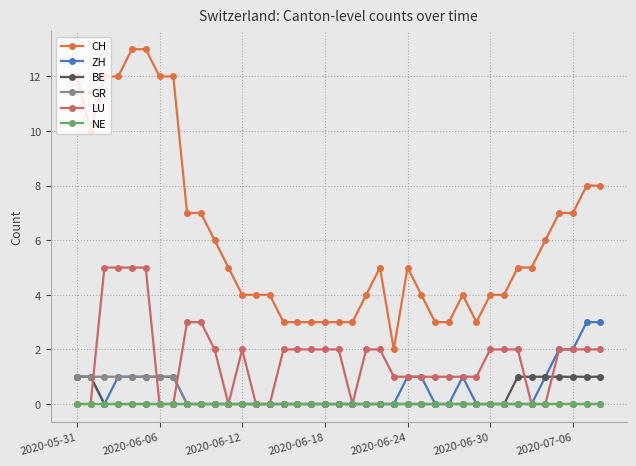

Does the chart display data point markers on the line(s)?

Yes